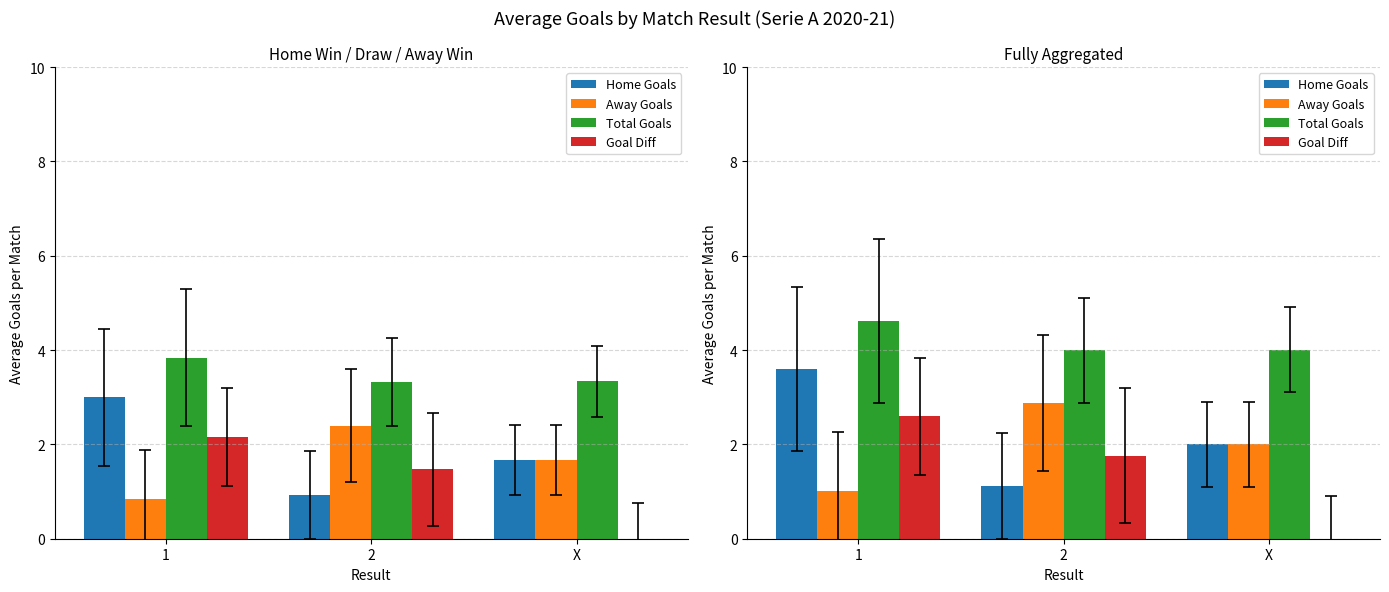

Reading left to right, extract all data points from this chart.

Home Goals: 3.6	1.1	2.0
Away Goals: 1.0	2.9	2.0
Total Goals: 4.6	4.0	4.0
Goal Diff: 2.6	1.8	0.0